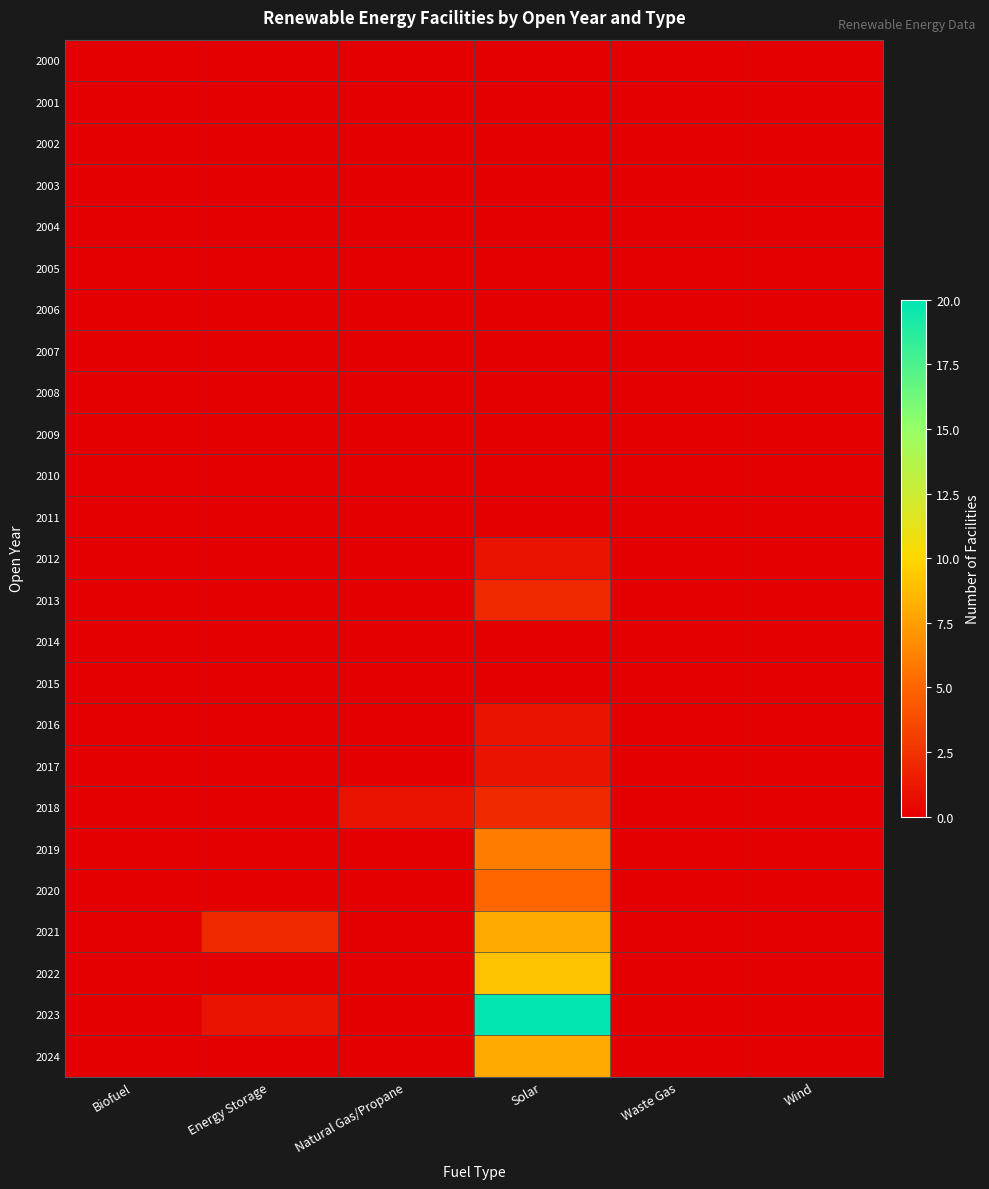

How many series are shown in this chart?

25